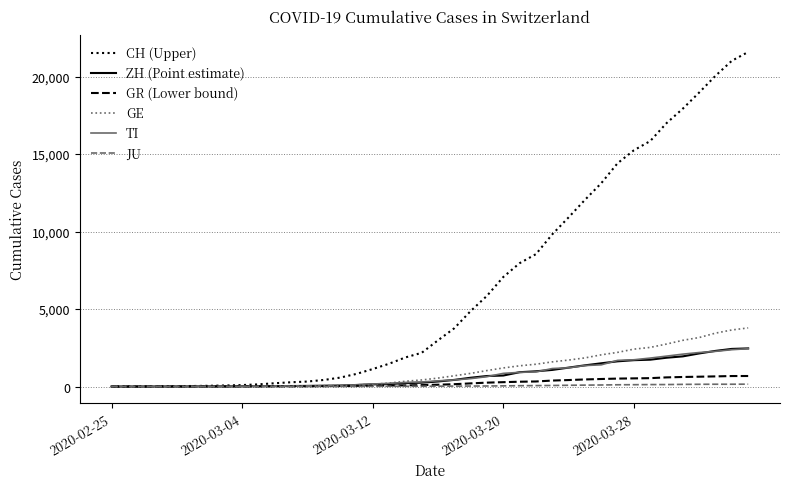

Count the number of data series in this chart.

6